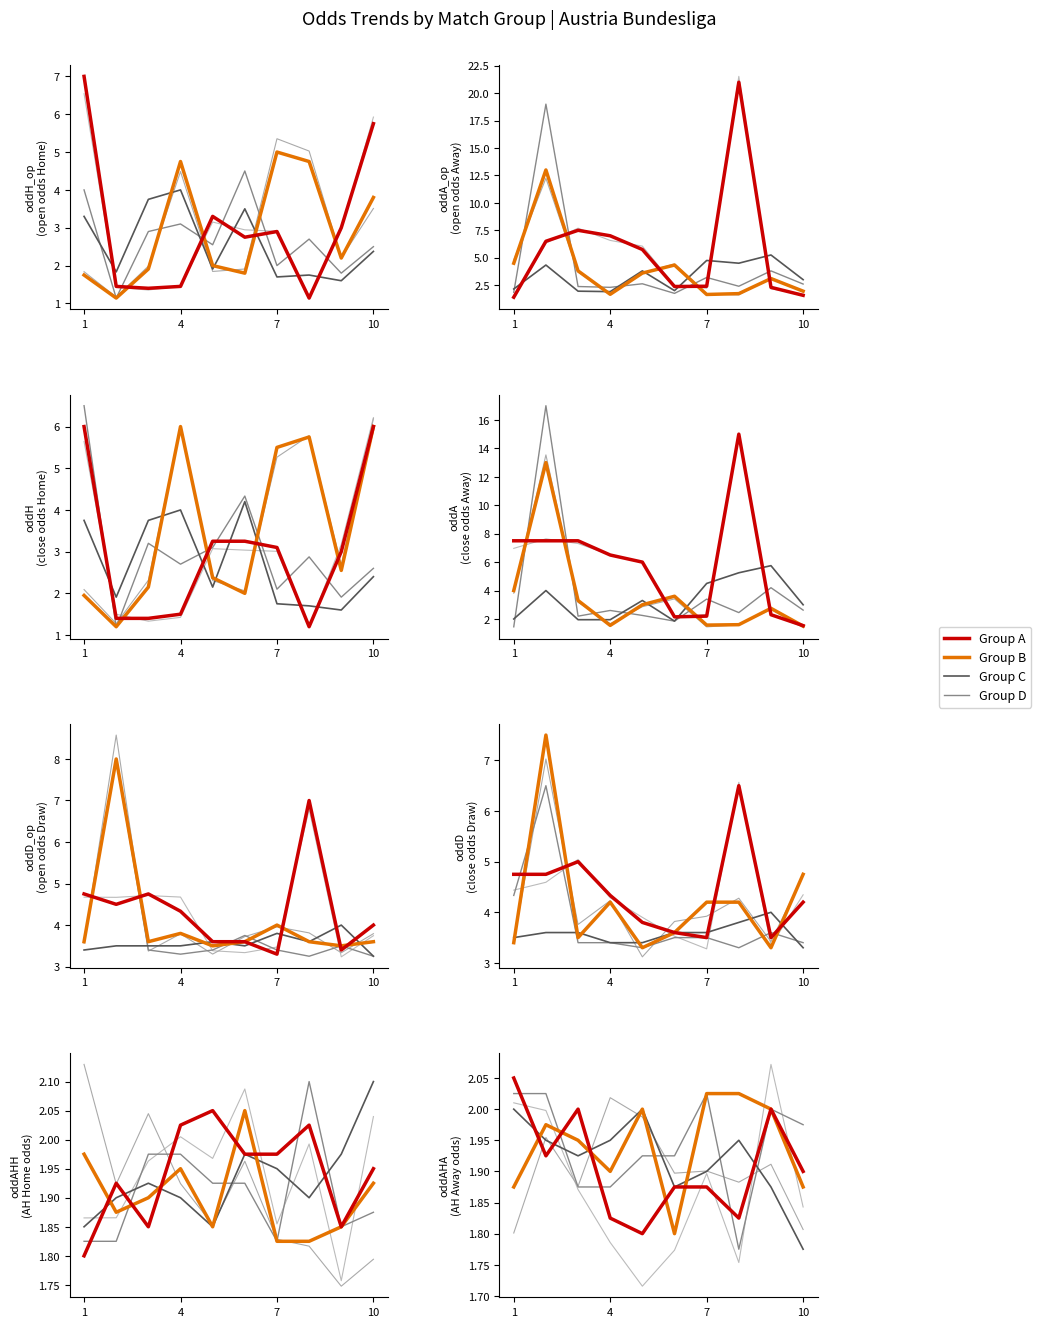

Where is the first local maximum for Group D?

6